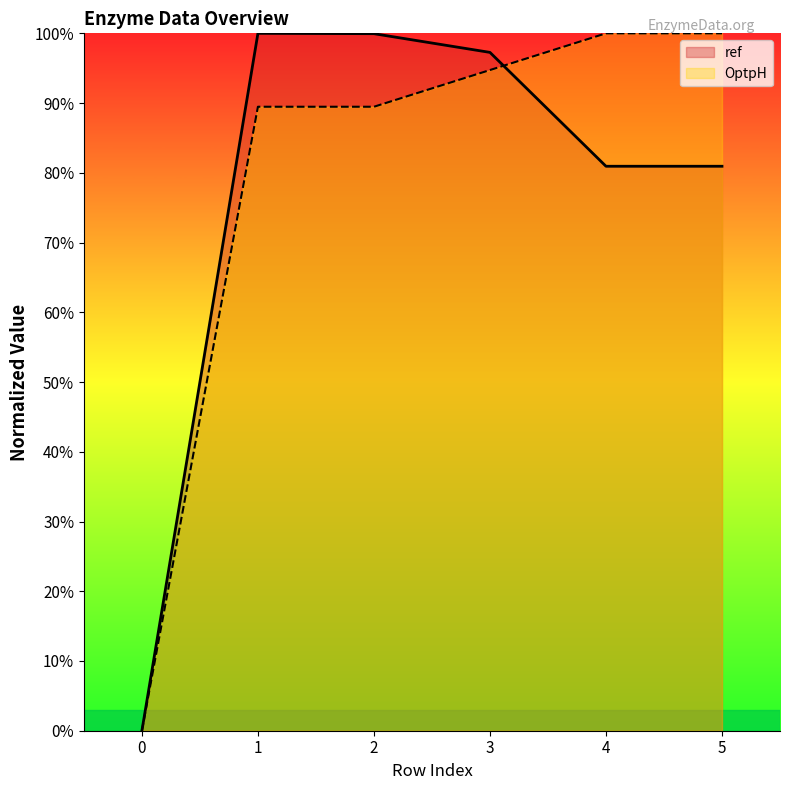

What is the total value across all series at 5?

180.9